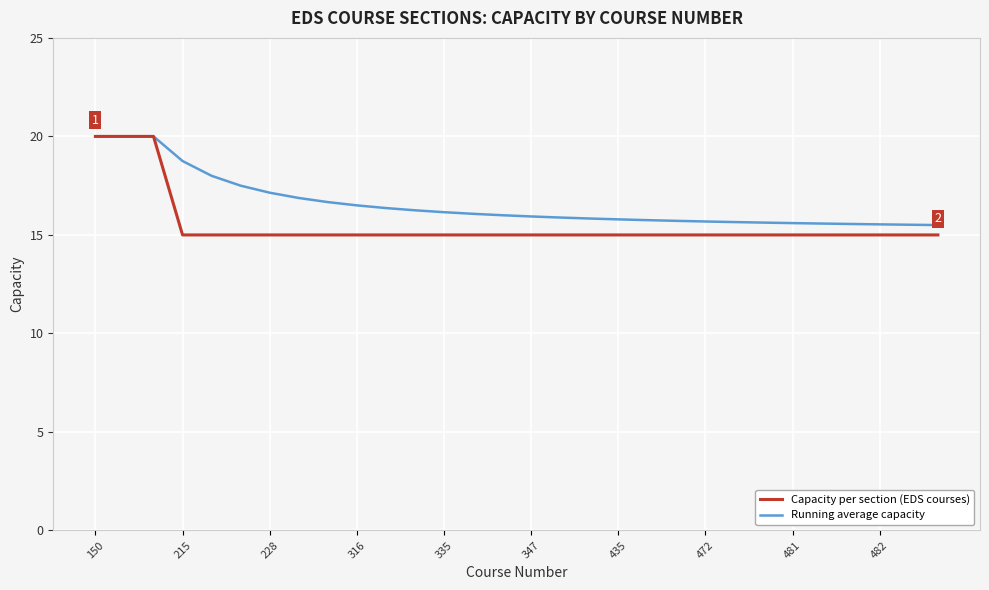

Rank the series by their average value, from highest to lowest.

Running average capacity, Capacity per section (EDS courses)